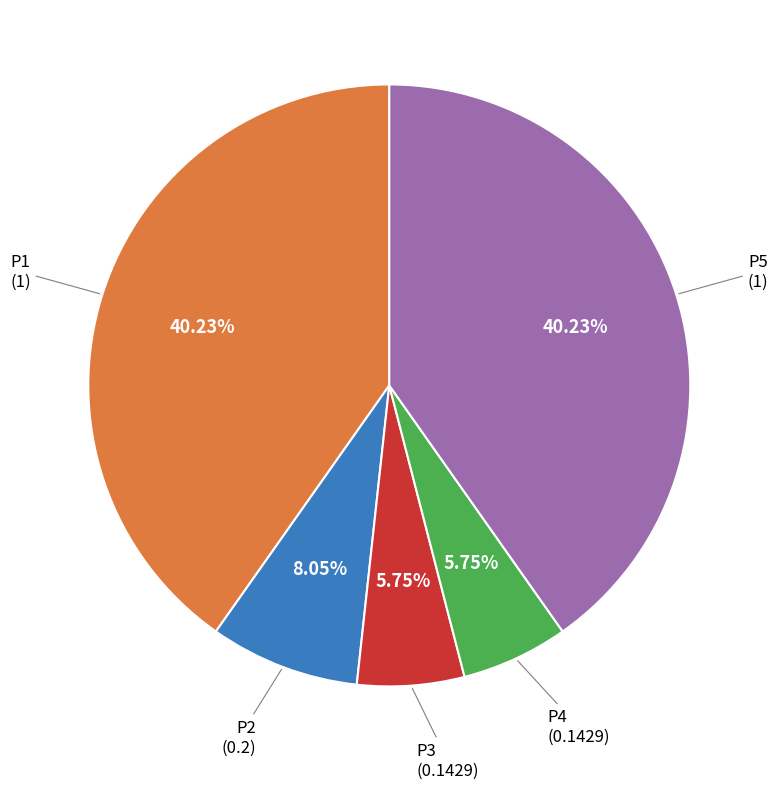

Is there any slice that represents more than half of the pie?

No